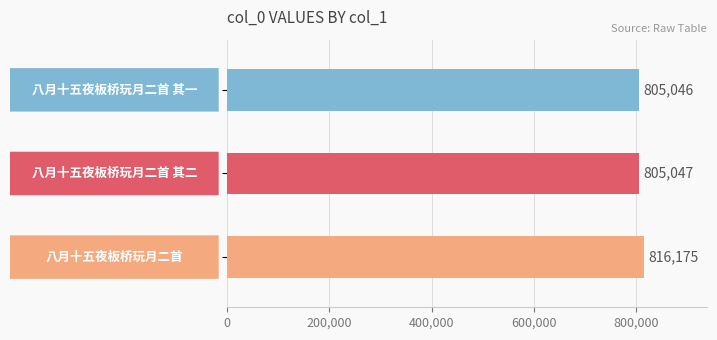

Reading bottom to top, list all the values displayed in this chart.

816175	805047	805046